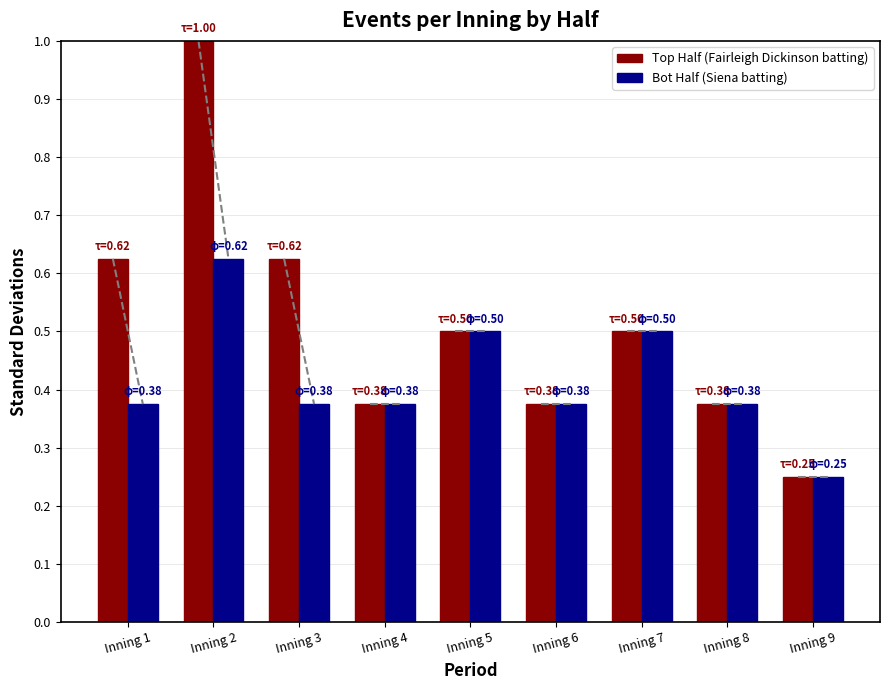

What is the sum of all Bot Half (Siena batting) values?

3.8